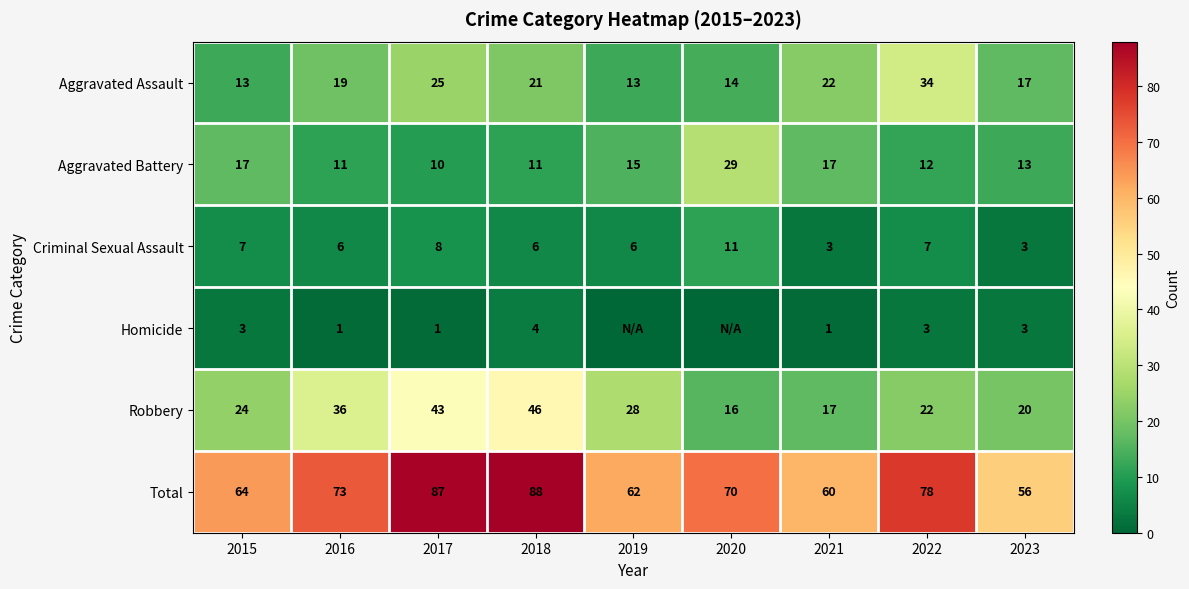

What is the difference between the highest and lowest values at 2018?

84